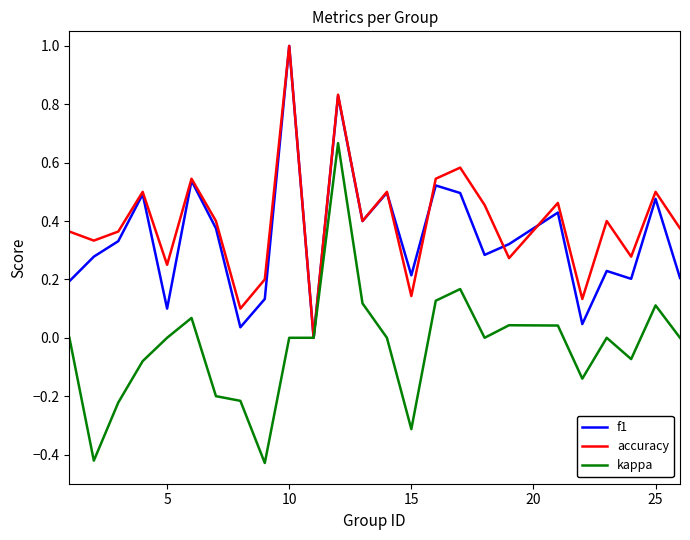

What is the greatest value displayed?

1.0